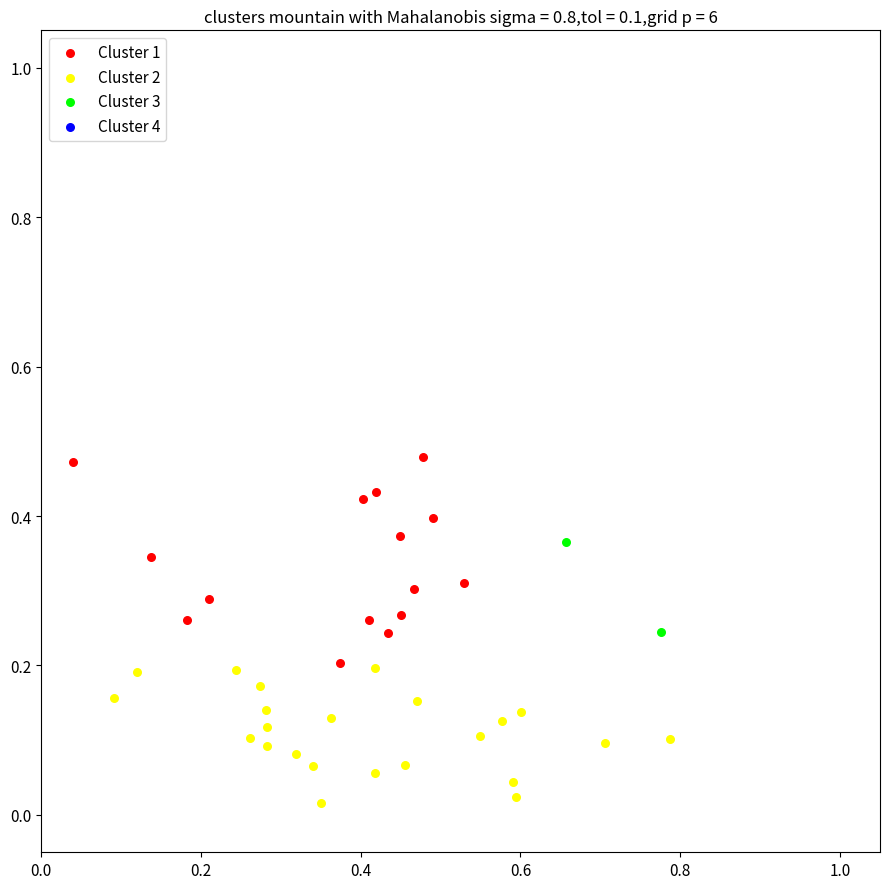

Which series has the widest spread of Y values?

Cluster 1